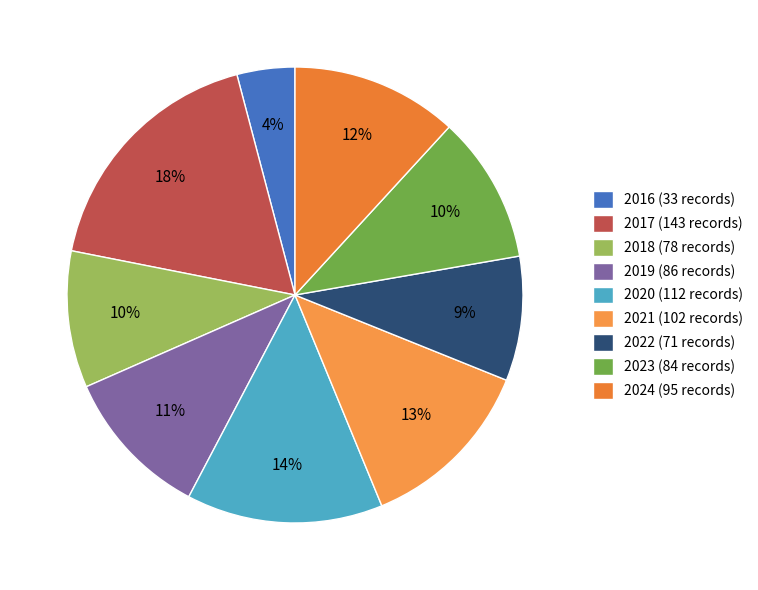

Does any single category account for the majority?

No